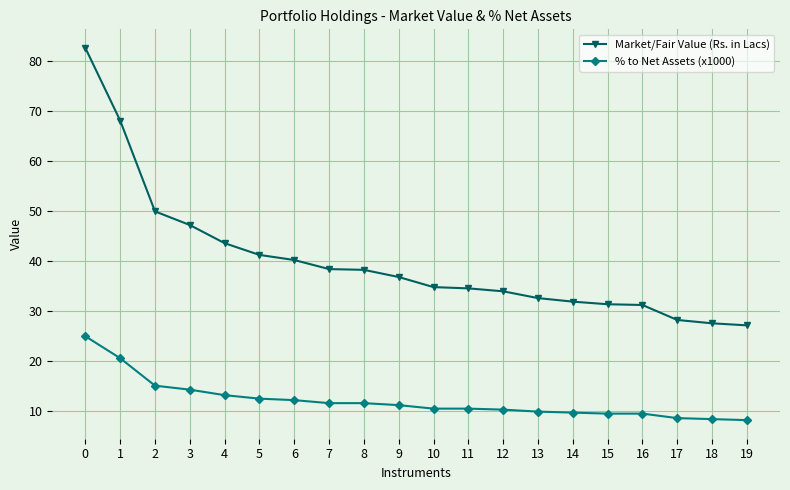

What is the maximum value for Market/Fair Value (Rs. in Lacs)?

82.7